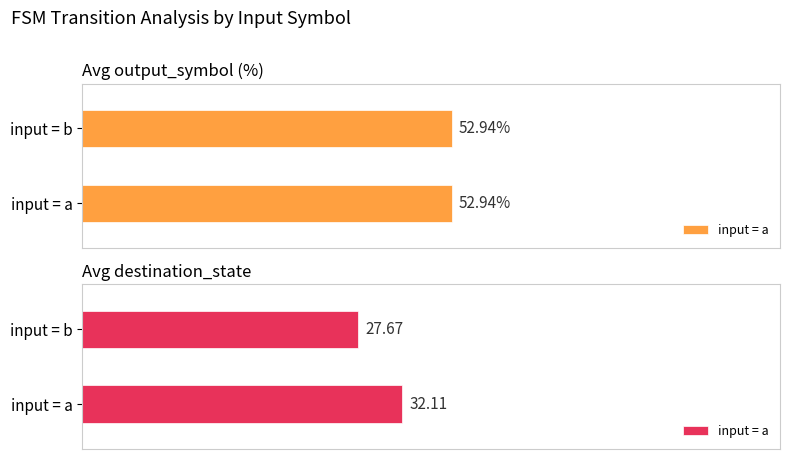

The output_symbol (avg per input) series shows 0.5 at a. True or false?

True